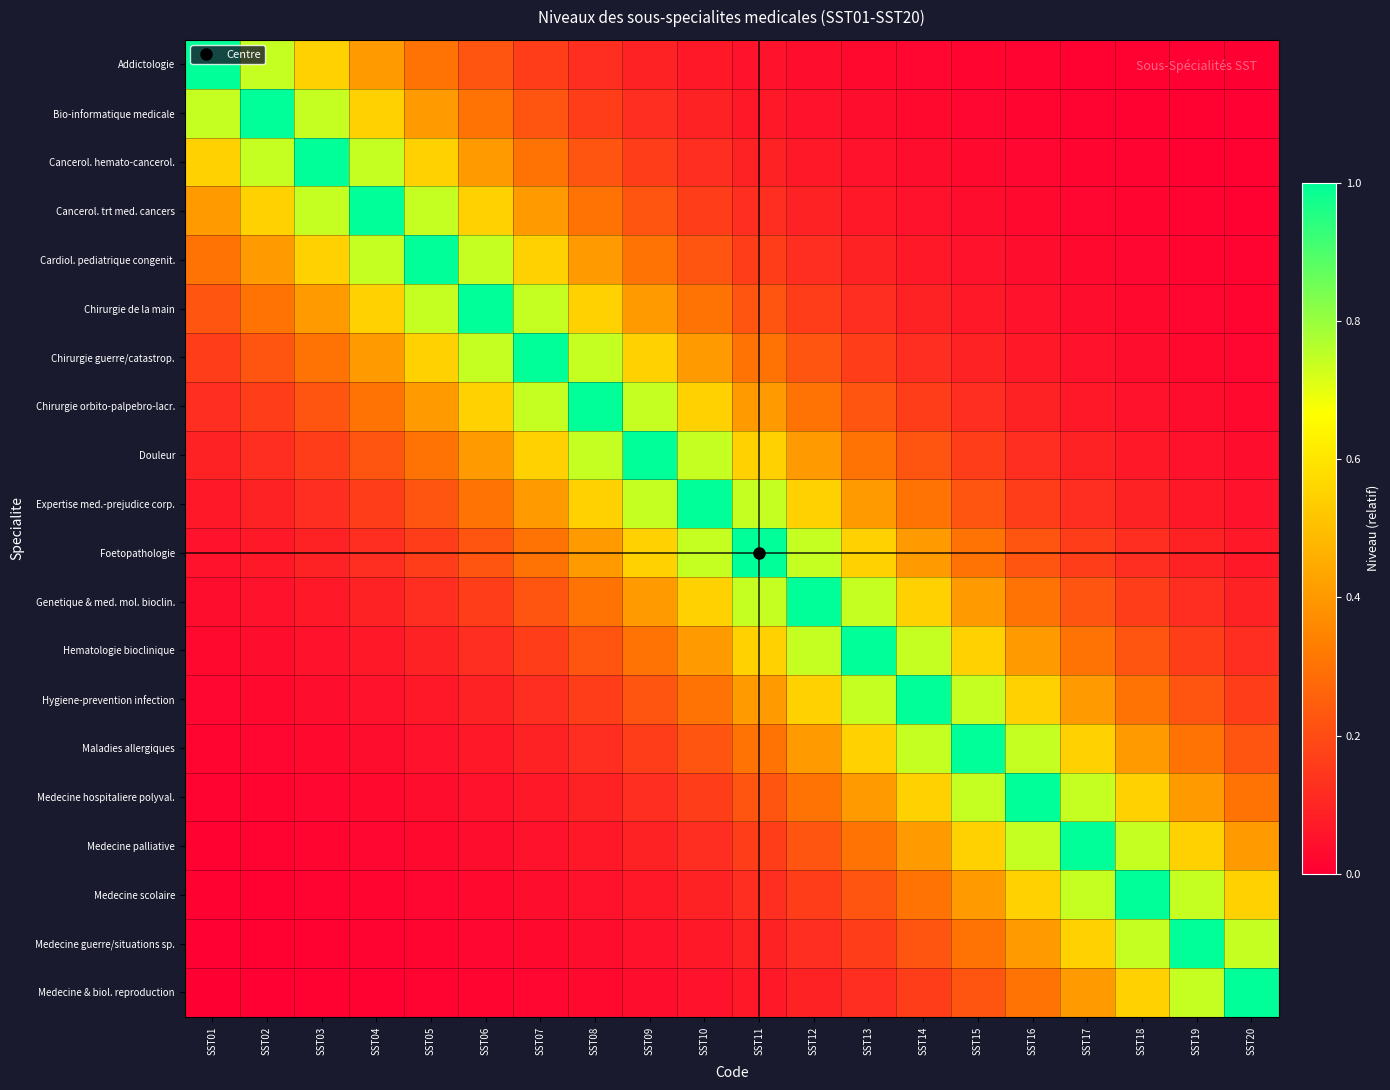

At how many categories does at least one series exceed 0?

20